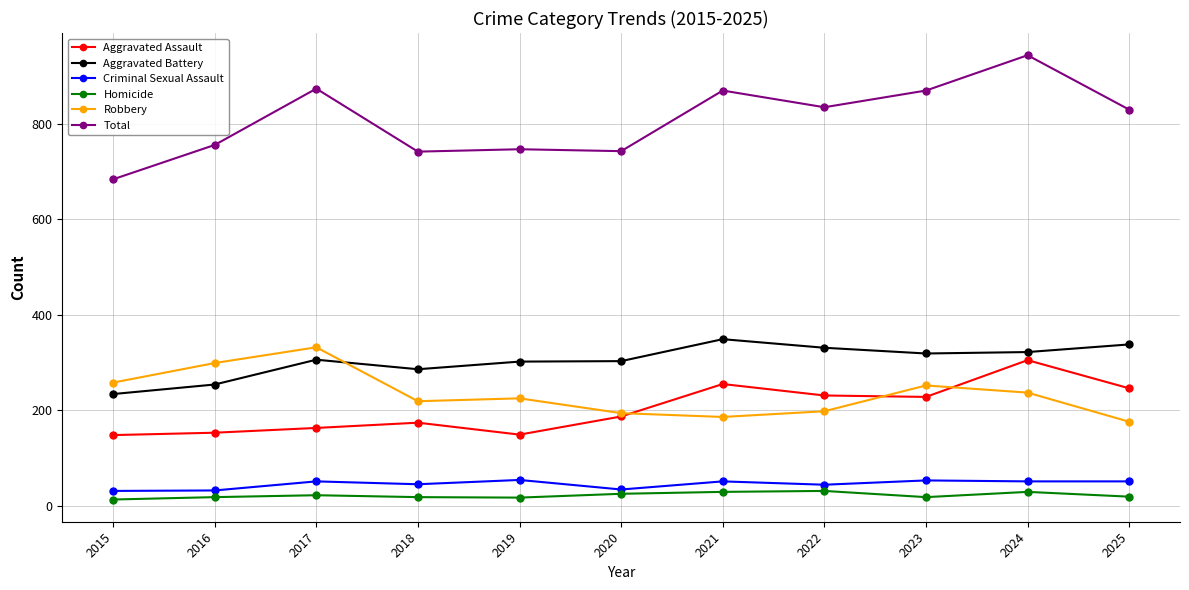

True or false: Total has more than 2 points higher than both neighbors.

True